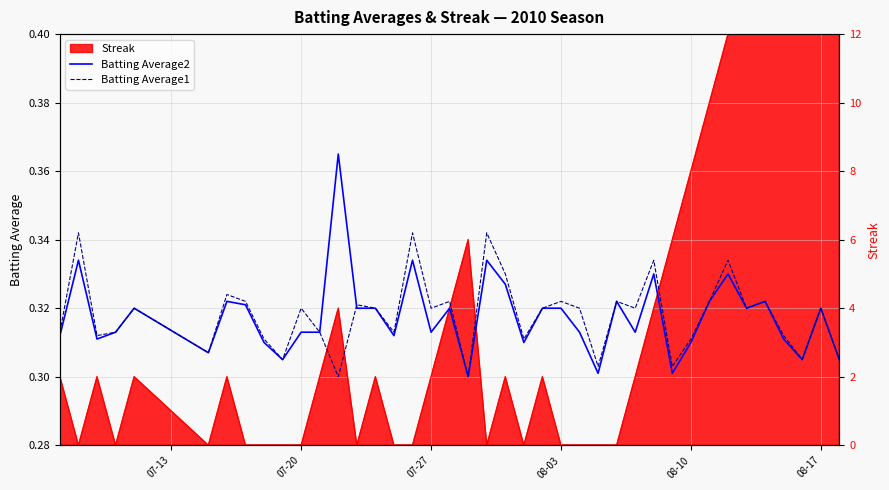

How many lines are shown in the chart?

2